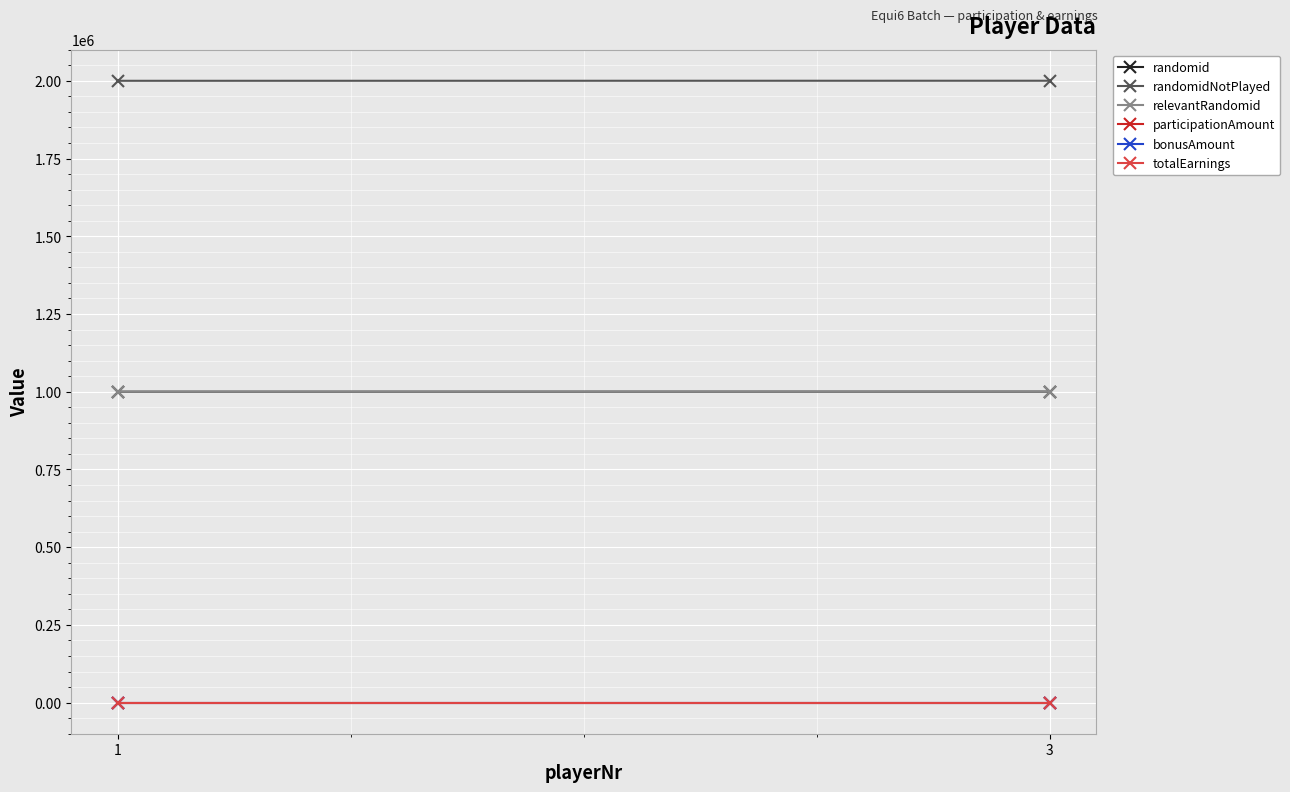

Reading left to right, what are all the values shown in this chart?

randomid: 1=1000103	3=1000304
randomidNotPlayed: 1=2000100	3=2000307
relevantRandomid: 1=1000103	3=1000304
participationAmount: 1=1	3=1
bonusAmount: 1=0	3=0
totalEarnings: 1=1	3=1